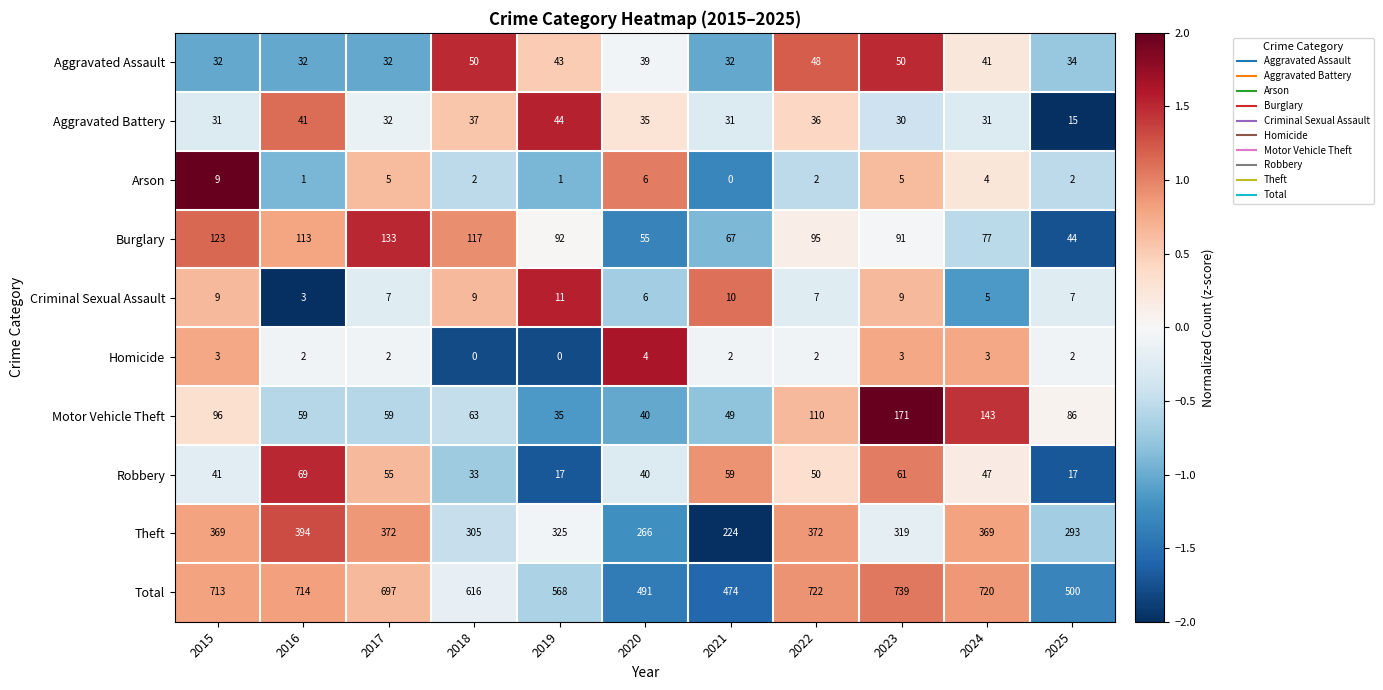

Rank the series by their maximum value, from lowest to highest.

Homicide, Arson, Criminal Sexual Assault, Aggravated Battery, Aggravated Assault, Robbery, Burglary, Motor Vehicle Theft, Theft, Total